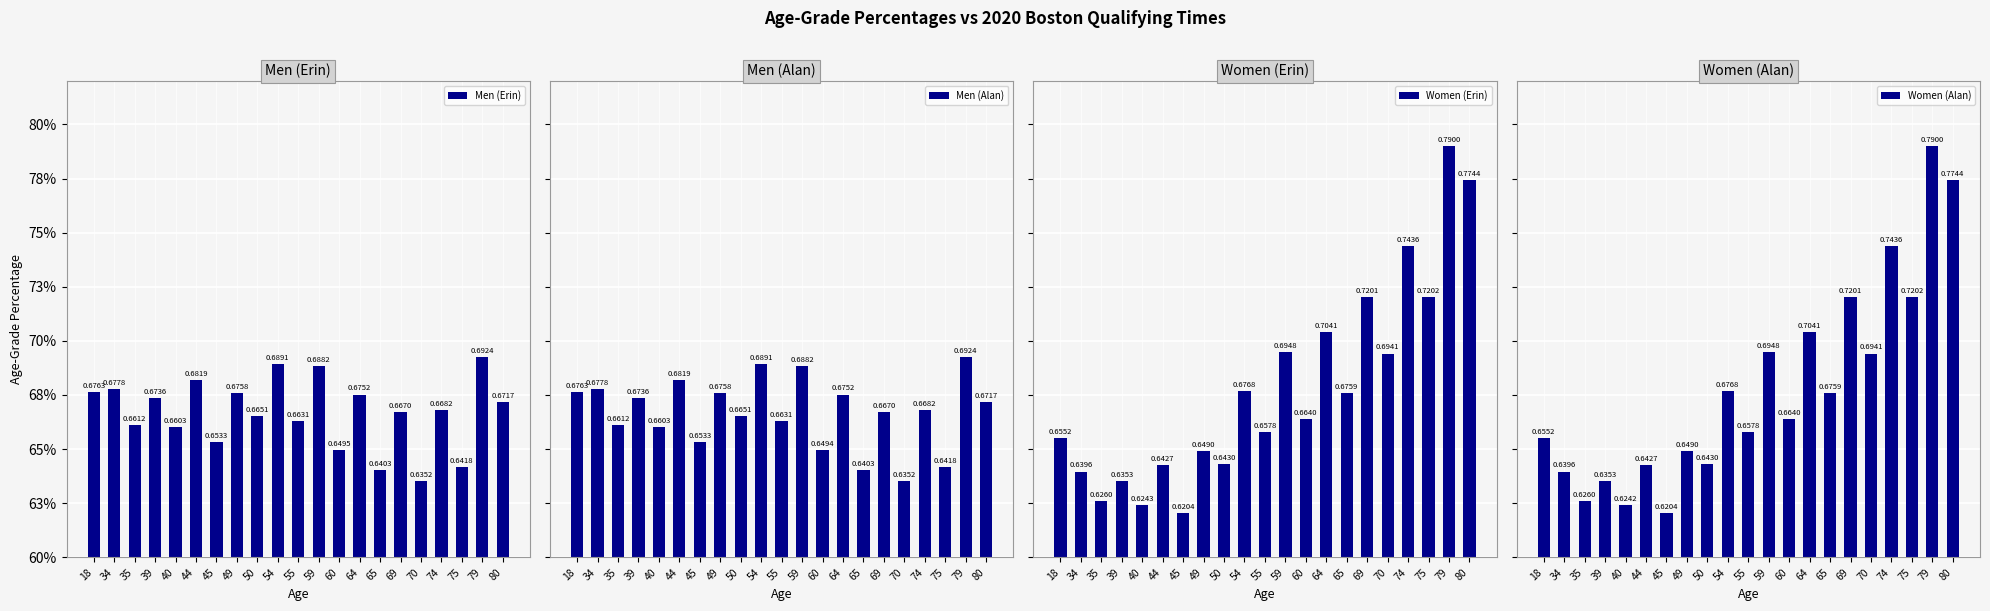

Reading left to right, extract all data points from this chart.

Men (Erin): 0.7	0.7	0.7	0.7	0.7	0.7	0.7	0.7	0.7	0.7	0.7	0.7	0.6	0.7	0.6	0.7	0.6	0.7	0.6	0.7	0.7
Men (Alan): 0.7	0.7	0.7	0.7	0.7	0.7	0.7	0.7	0.7	0.7	0.7	0.7	0.6	0.7	0.6	0.7	0.6	0.7	0.6	0.7	0.7
Women (Erin): 0.7	0.6	0.6	0.6	0.6	0.6	0.6	0.6	0.6	0.7	0.7	0.7	0.7	0.7	0.7	0.7	0.7	0.7	0.7	0.8	0.8
Women (Alan): 0.7	0.6	0.6	0.6	0.6	0.6	0.6	0.6	0.6	0.7	0.7	0.7	0.7	0.7	0.7	0.7	0.7	0.7	0.7	0.8	0.8